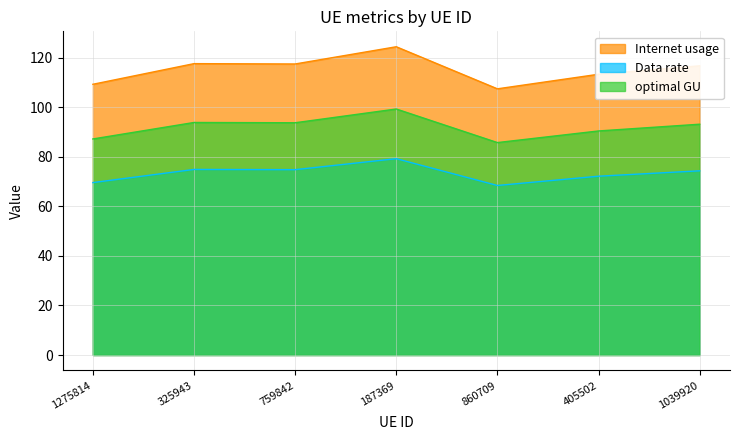

What is the value of the optimal GU point at the 1st from the left?

87.1